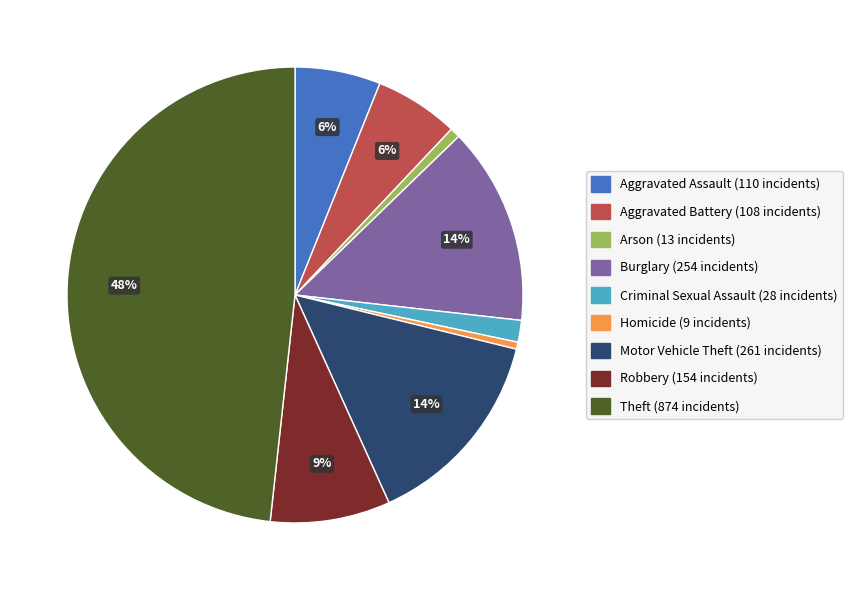

Is the sum of Motor Vehicle Theft and Robbery greater than half?

No